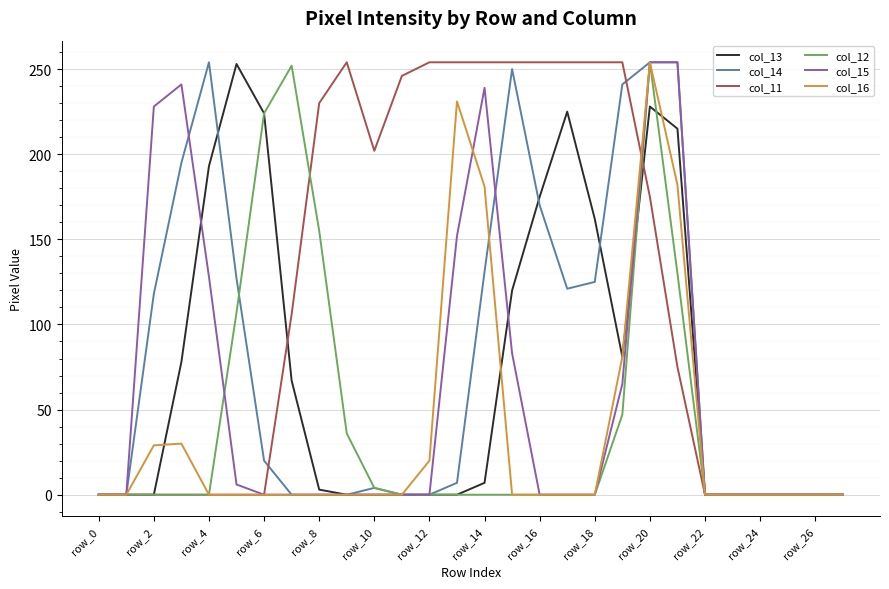

What is the maximum value for col_13?

253